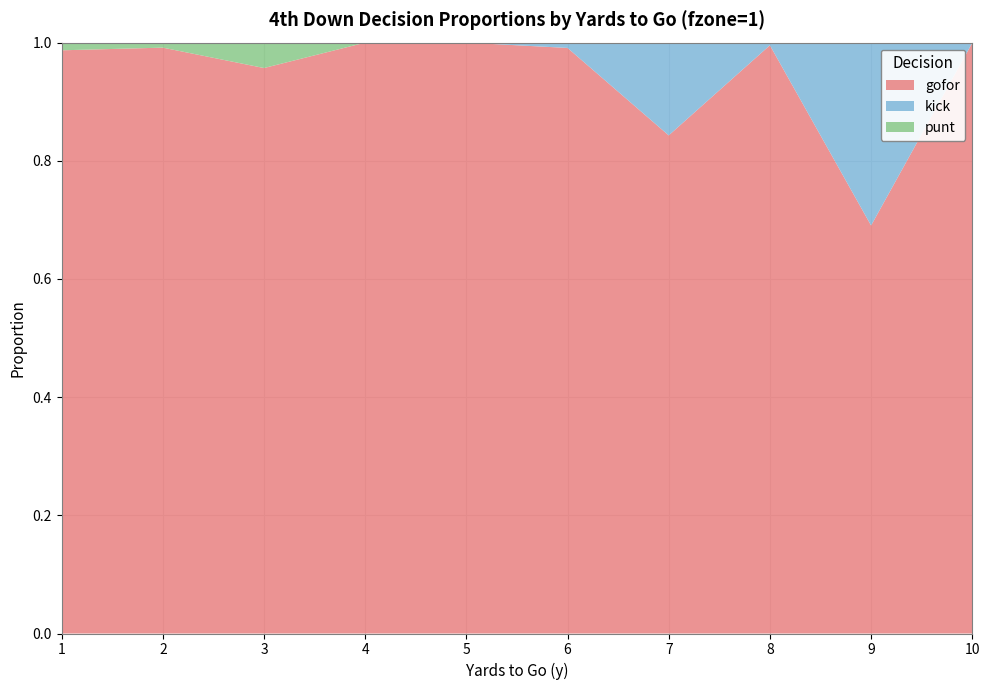

Reading left to right, list all the values displayed in this chart.

gofor: 1=1.0	2=1.0	3=1.0	4=1.0	5=1.0	6=1.0	7=0.8	8=1.0	9=0.7	10=1.0
kick: 1=0.0	2=0.0	3=0.0	4=0.0	5=0.0	6=0.0	7=0.2	8=0.0	9=0.3	10=0.0
punt: 1=0.0	2=0.0	3=0.0	4=0.0	5=0.0	6=0.0	7=0.0	8=0.0	9=0.0	10=0.0